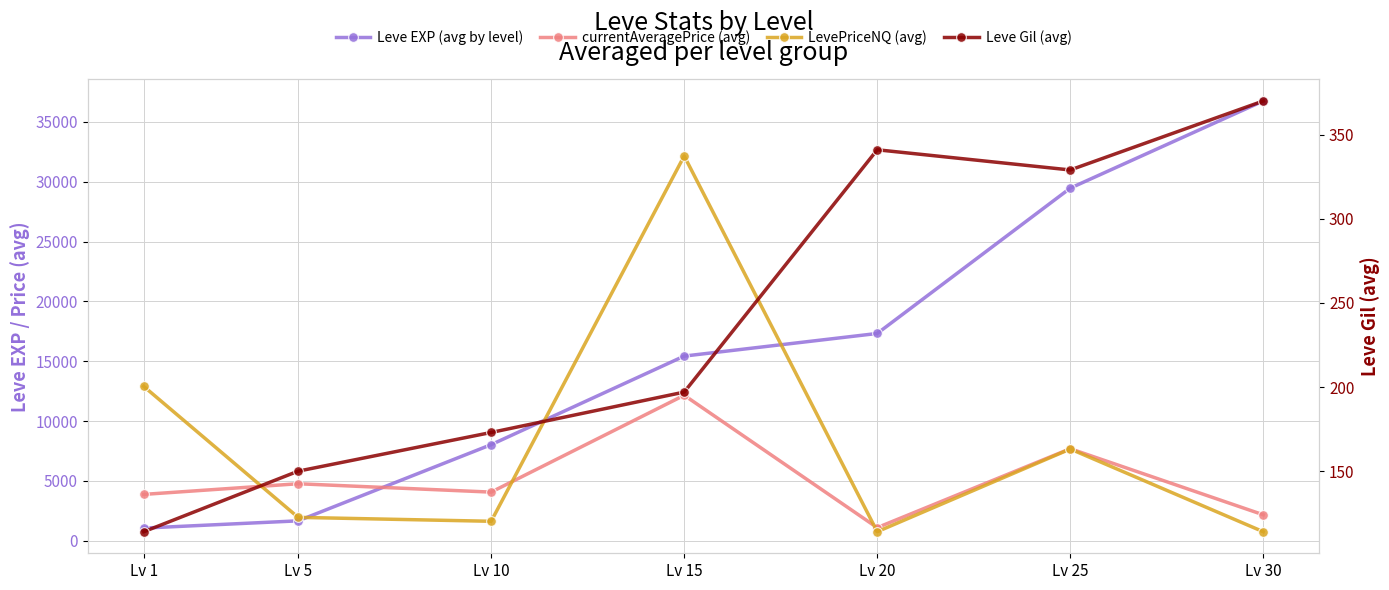

What is the total value across all series at Lv 20?

19517